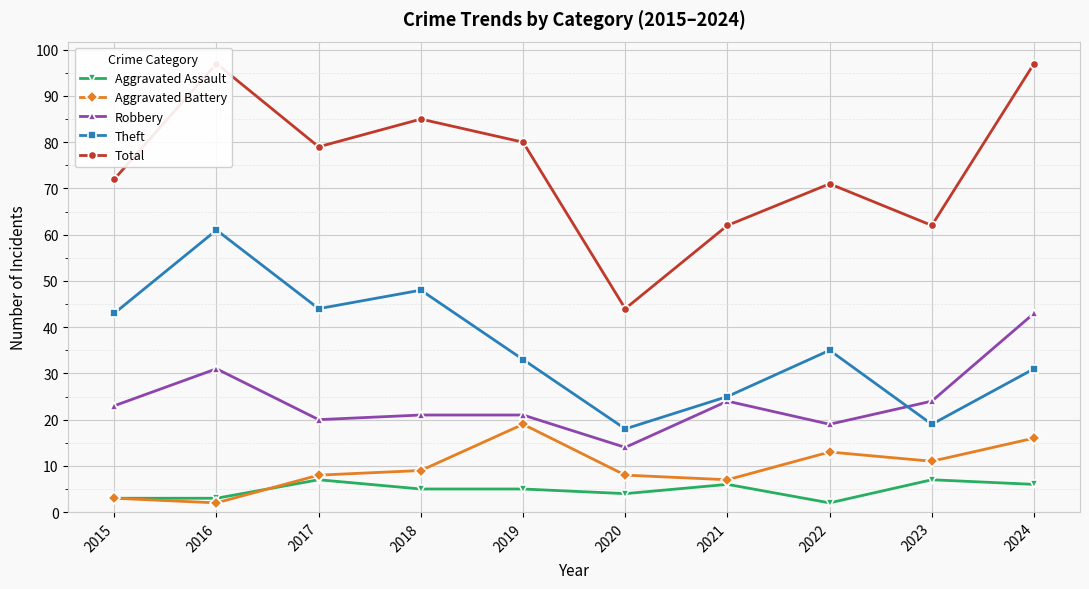

Which series changed the most between 2017 and 2018?

Total